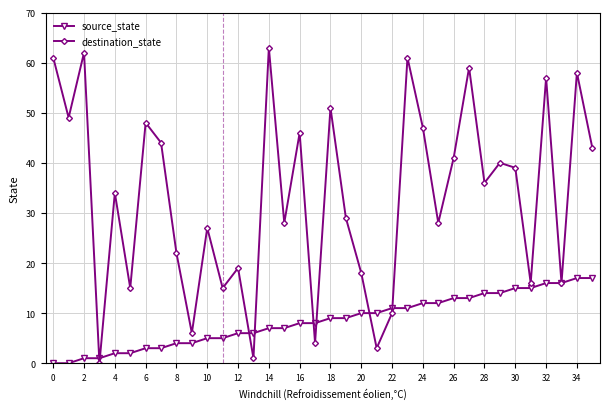

How many lines are shown in the chart?

2